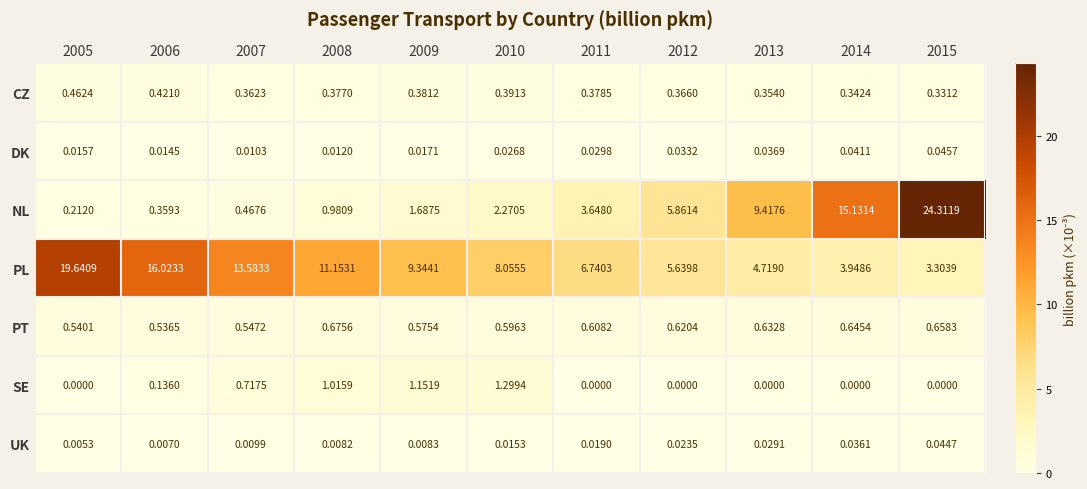

Rank the series by their maximum value, from highest to lowest.

NL, PL, SE, PT, CZ, DK, UK